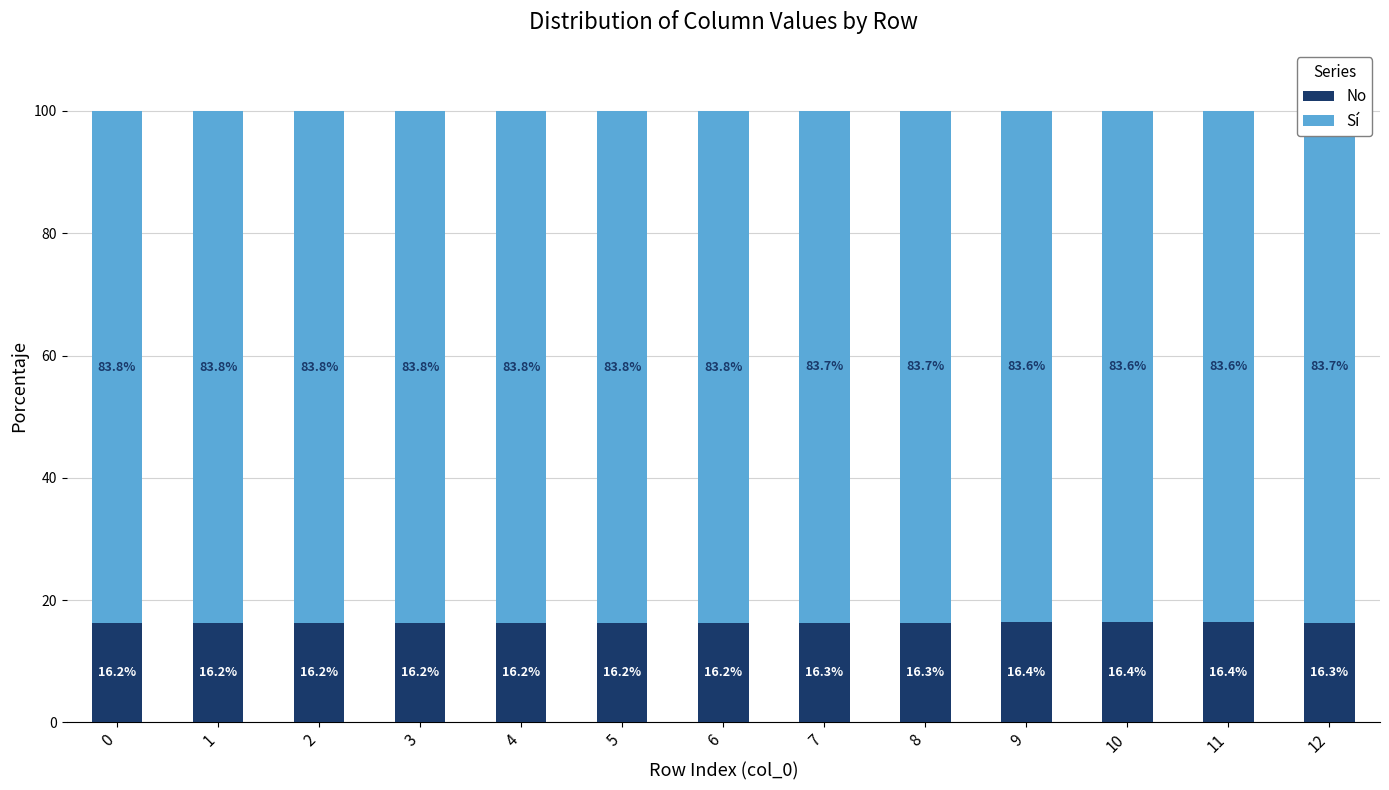

Which category has the lowest value in the No series?

4